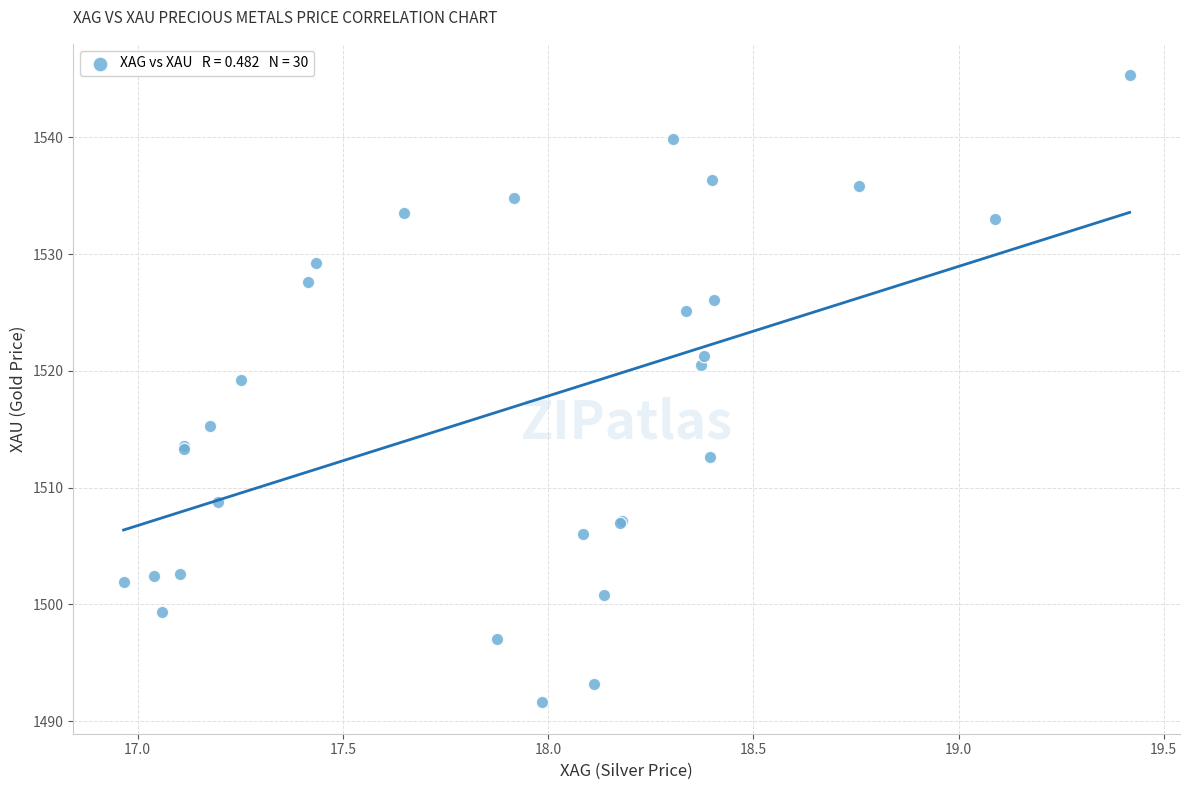

What Y value in the scatter plot is closest to 1518?

1519.2